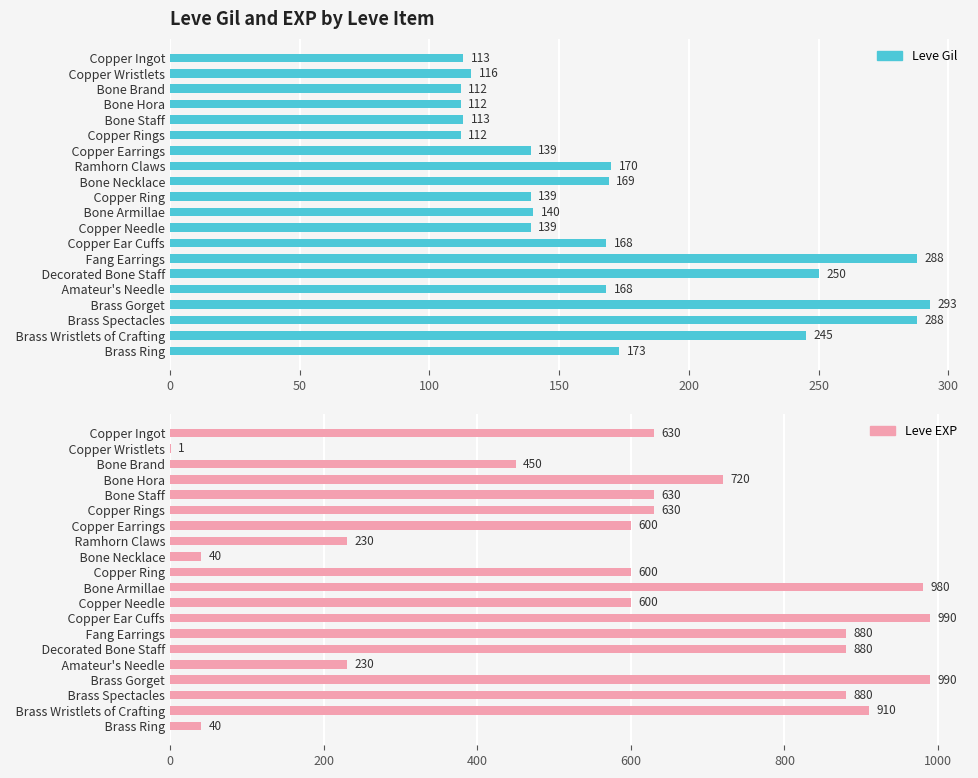

What are all the series names shown in the legend?

Leve Gil, Leve EXP